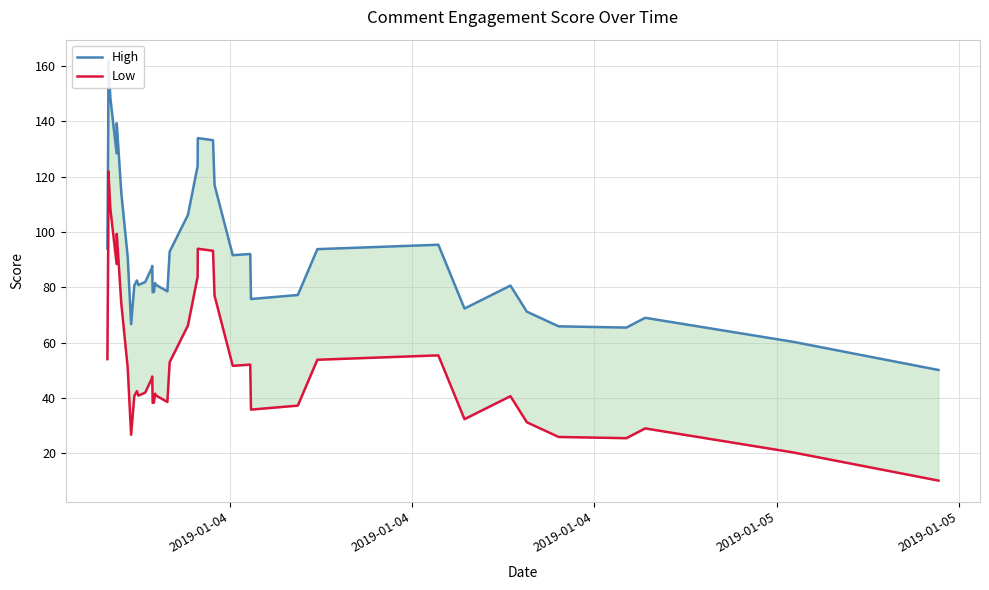

Which category has the highest value in the Low series?

2019-01-04